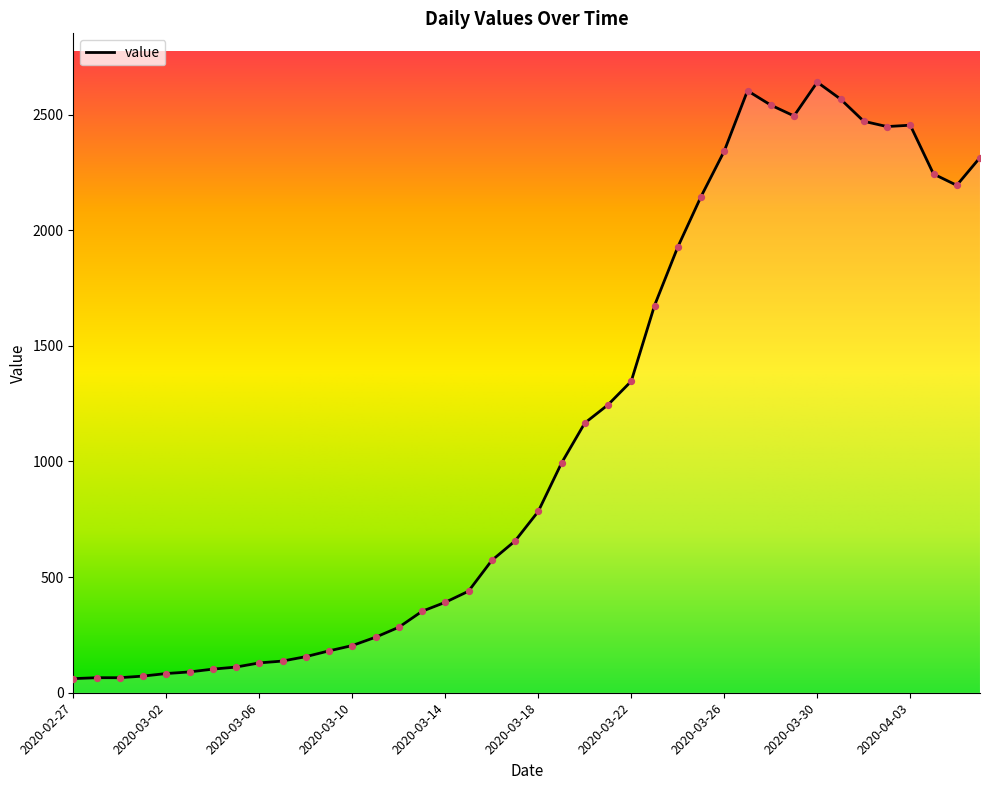

What is the minimum value shown in the chart?

61